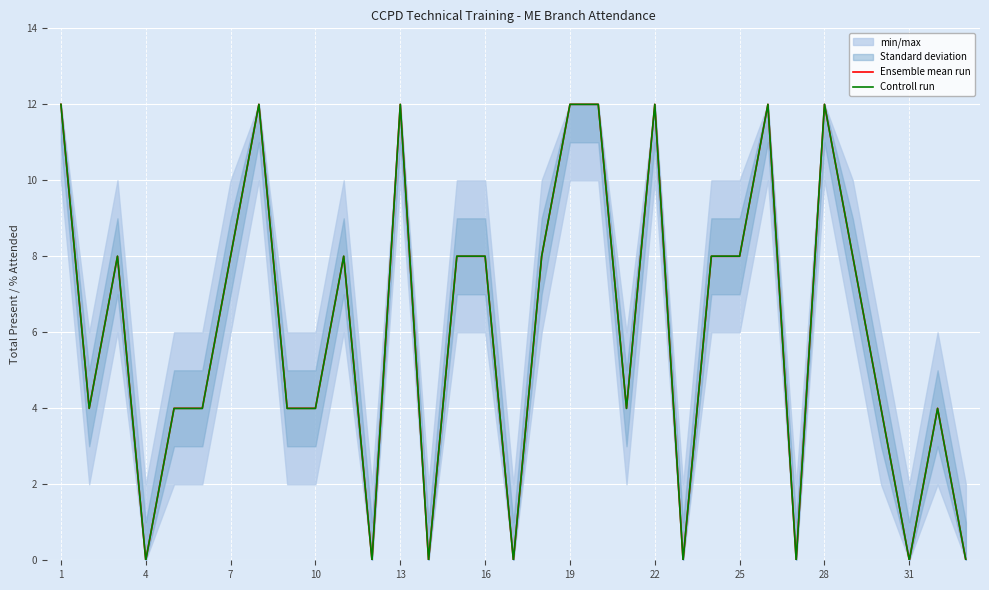

What is the difference between the maximum and second lowest values in the Ensemble mean run series?

12.0